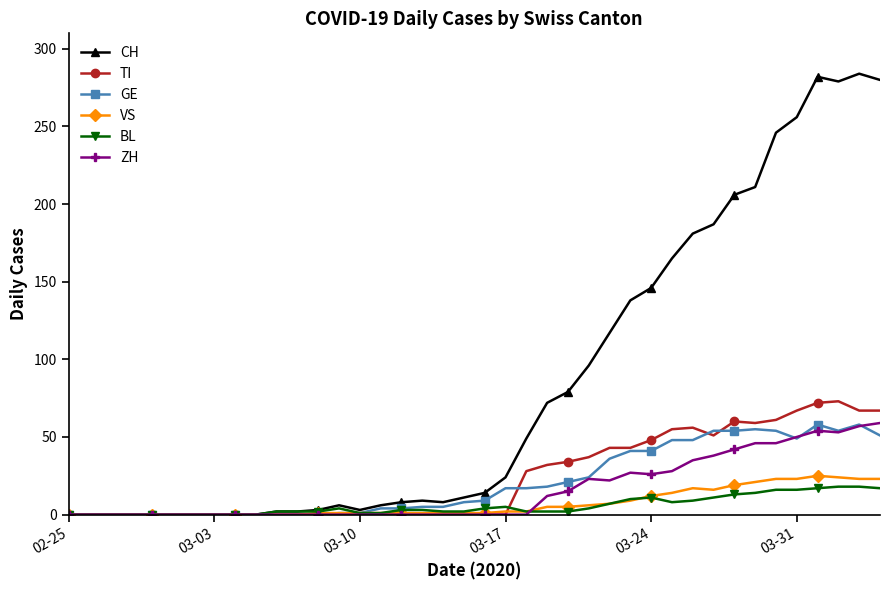

What is the value of the BL point at the 31st from the left?

9